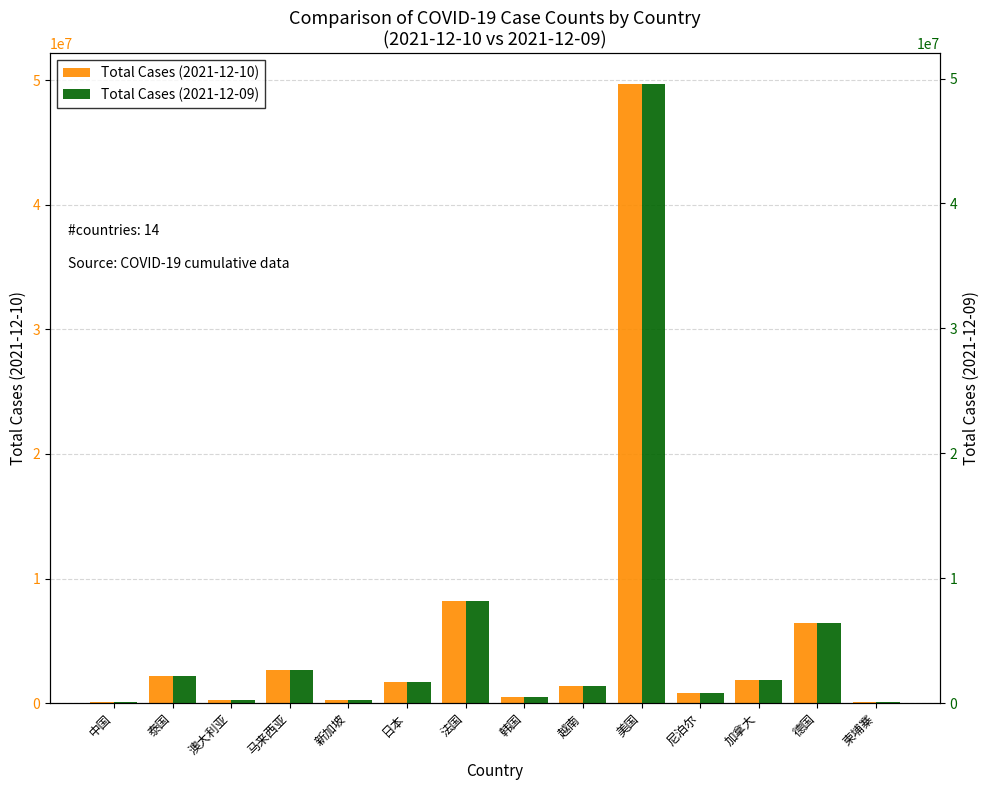

Reading left to right, extract all data points from this chart.

Total Cases (2021-12-10): 中国=128776	泰国=2156587	澳大利亚=225637	马来西亚=2678465	新加坡=271979	日本=1727658	法国=8209911	韩国=503606	越南=1367433	美国=49660358	尼泊尔=823554	加拿大=1831341	德国=6404622	柬埔寨=120312
Total Cases (2021-12-09): 中国=128690	泰国=2156587	澳大利亚=223925	马来西亚=2673019	新加坡=271297	日本=1727503	法国=8153025	韩国=496584	越南=1352122	美国=49538960	尼泊尔=823554	加拿大=1827339	德国=6381495	柬埔寨=120312